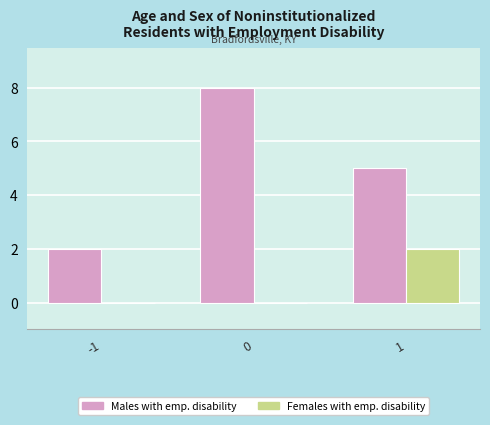

How many groups of bars are there?

3